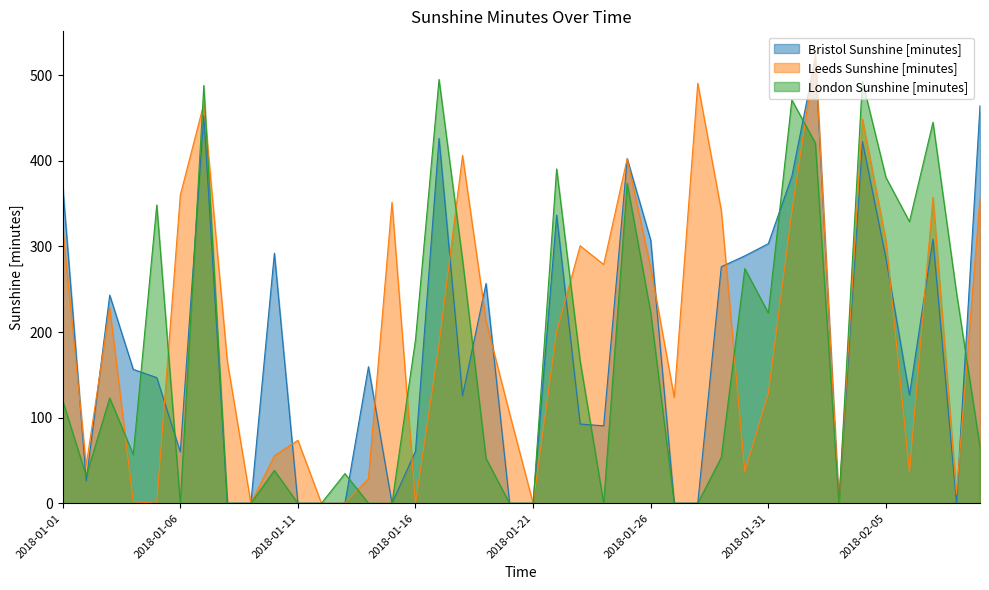

Rank the series by their maximum value, from lowest to highest.

London Sunshine [minutes], Bristol Sunshine [minutes], Leeds Sunshine [minutes]